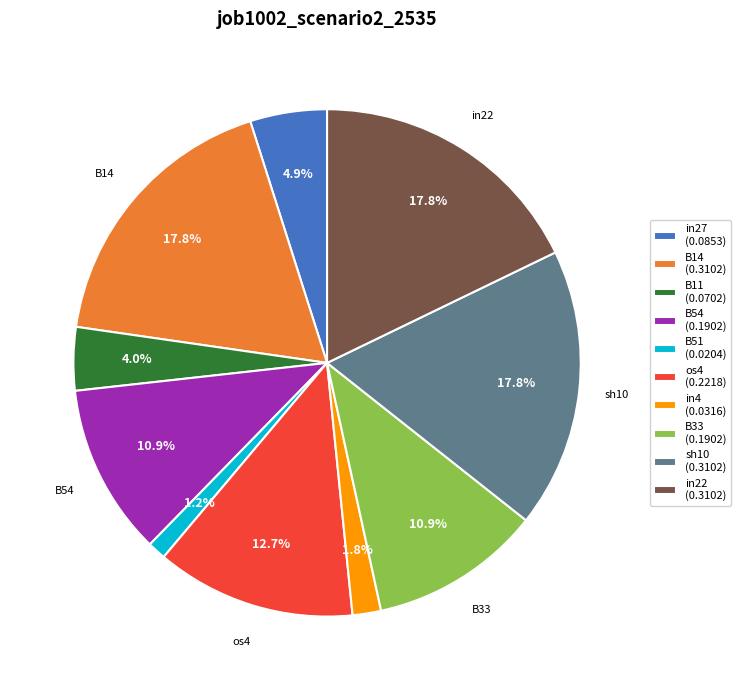

Is it true that B54 is 1% of the pie?

False